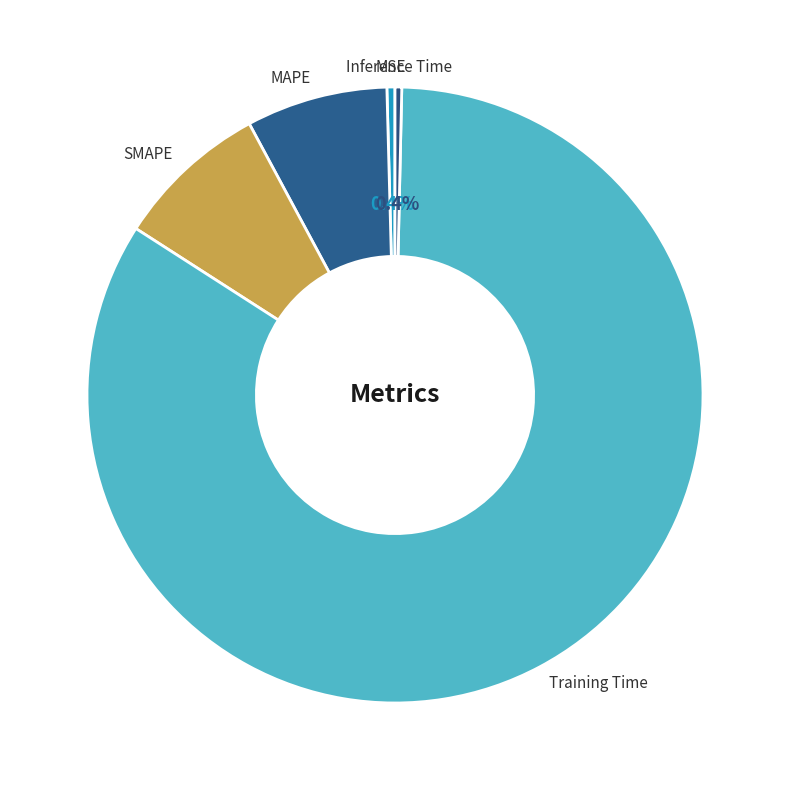

What percentage is the MAPE slice, to the nearest percent?

7%